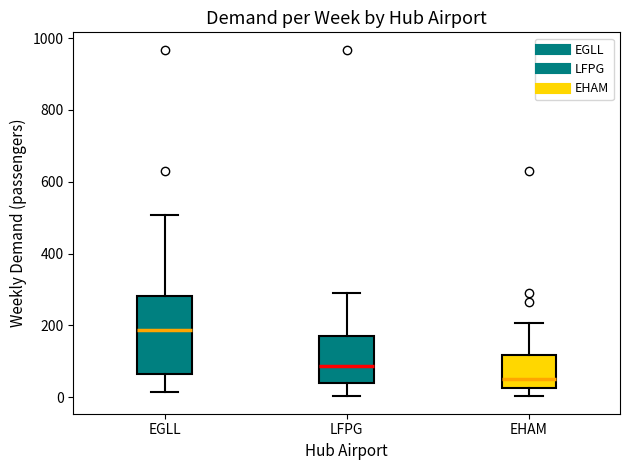

Where is the upper edge of the box for EHAM on the y-axis? The values are not printed on the chart, so give them approximately, as read against the axis.

120